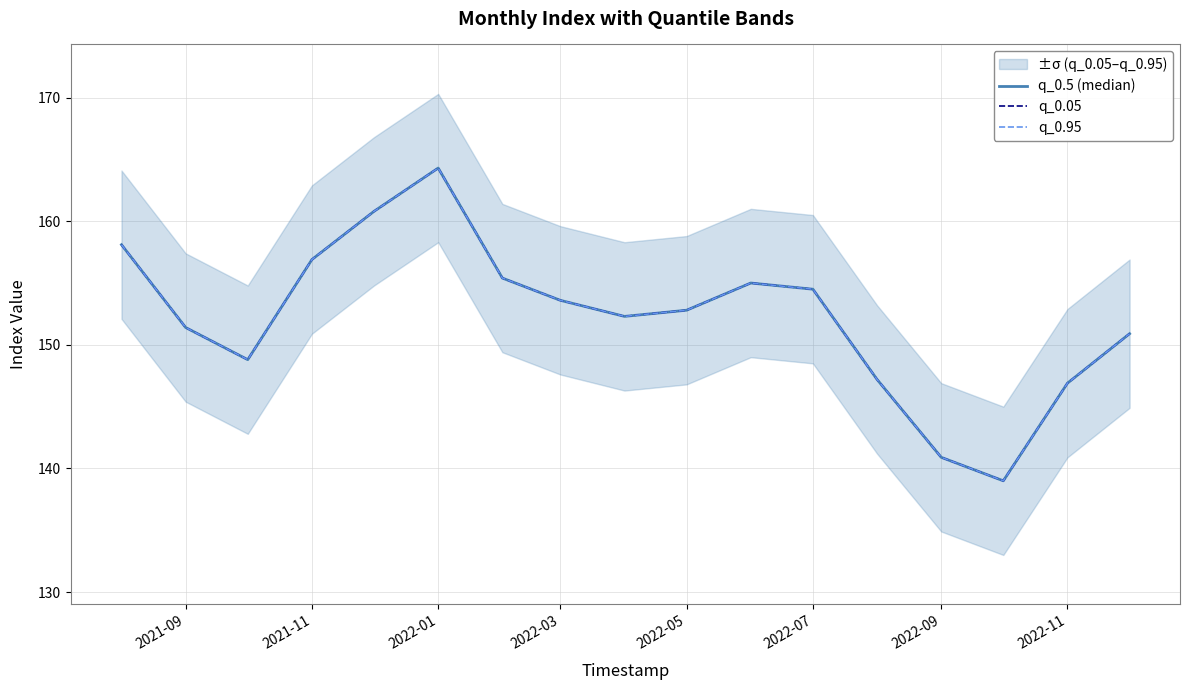

Which series has the largest range (max minus min)?

q_0.5 (median)